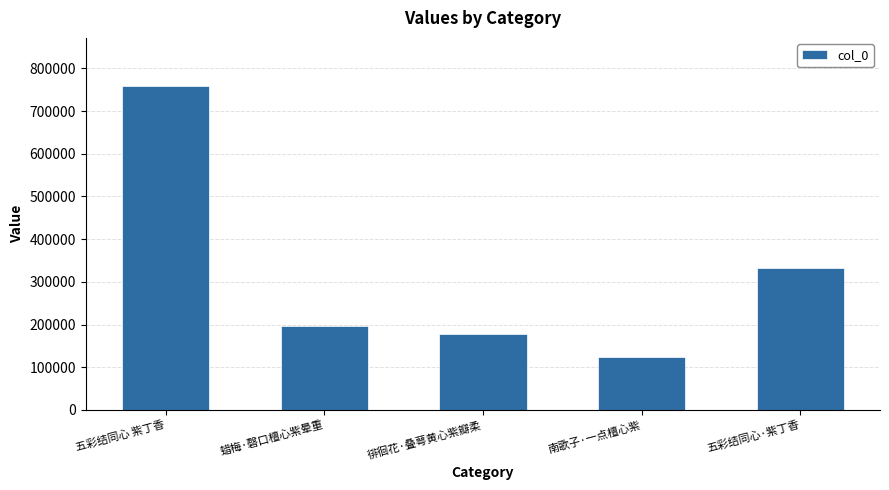

List the labels in order of value, smallest first.

南歌子·一点檀心紫, 徘徊花·叠萼黄心紫瓣柔, 蜡梅·磬口檀心紫晕重, 五彩结同心·紫丁香, 五彩结同心 紫丁香